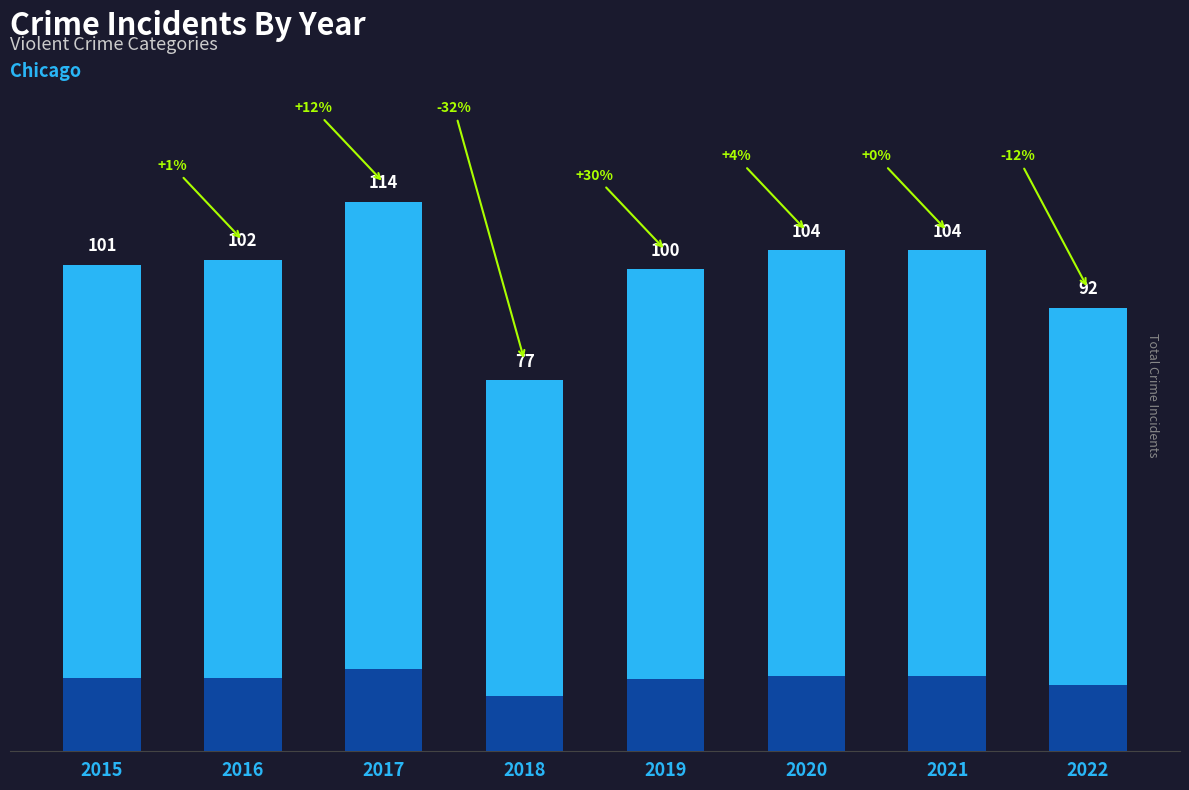

Are the bars grouped side by side (vs. stacked)?

No